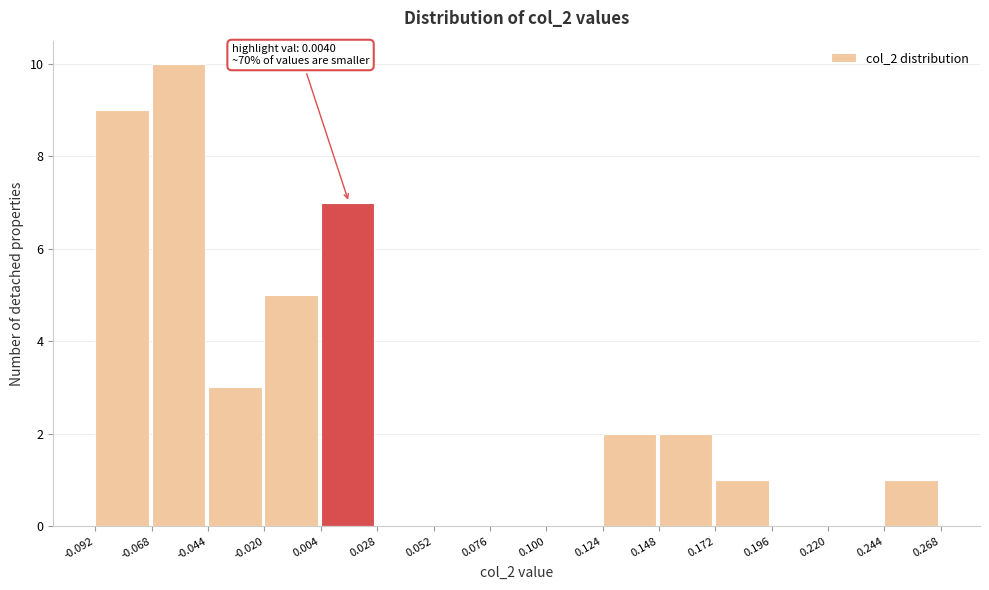

Over which range of the x-axis is the bar tallest?

-0.068 to -0.044